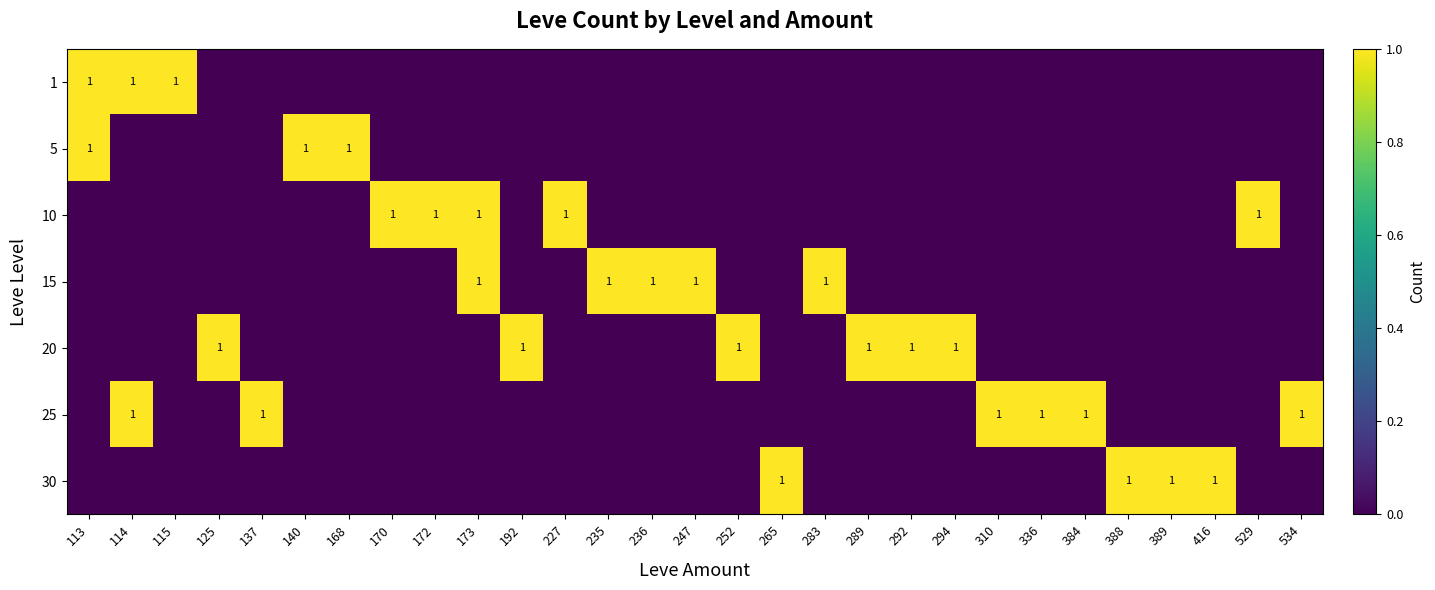

What is the total value across all series at 247?

1